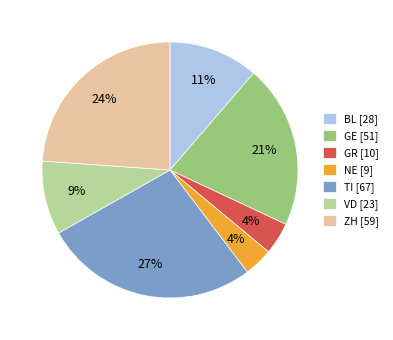

Do ZH [59] and NE [9] together represent more than half of the pie?

No